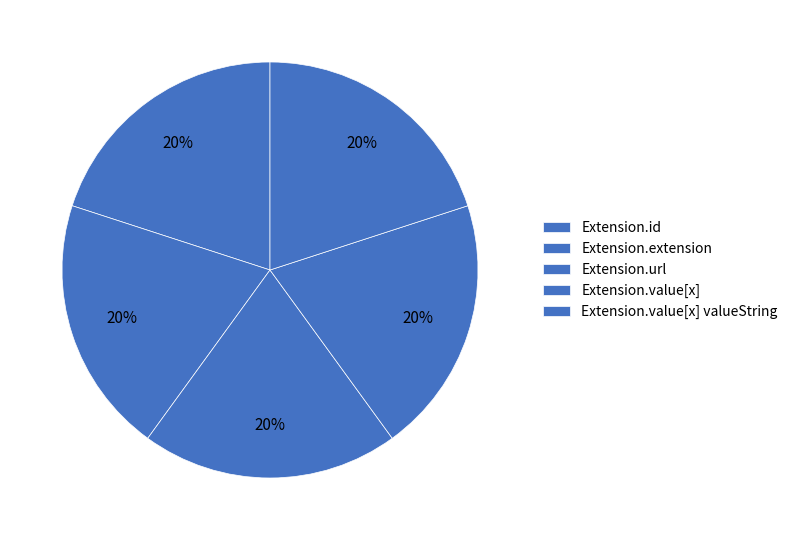

Which category has the biggest portion of the pie?

Extension.url